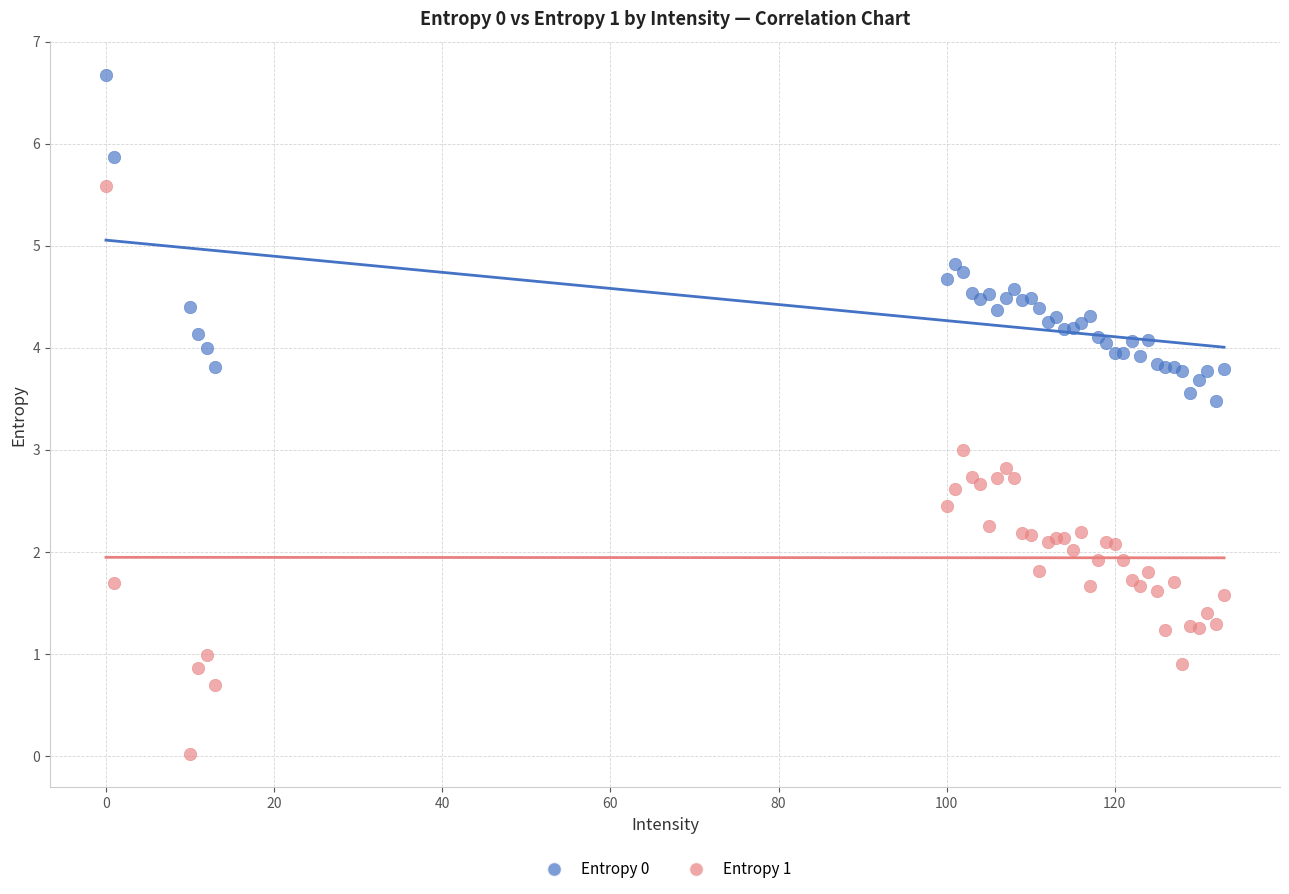

Which series has the widest spread of Y values?

Entropy 1